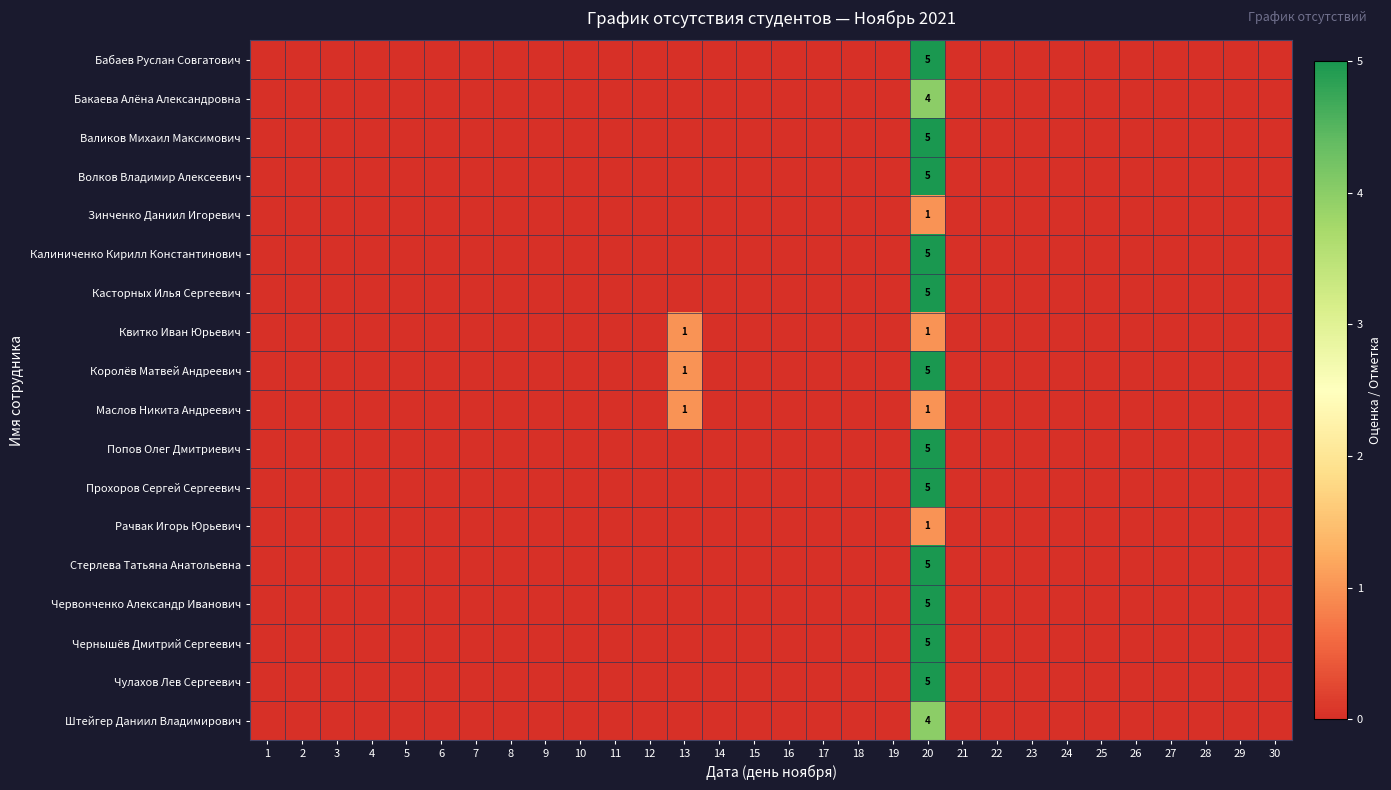

Count the Квитко Иван Юрьевич values in the range 0 to 1.

30